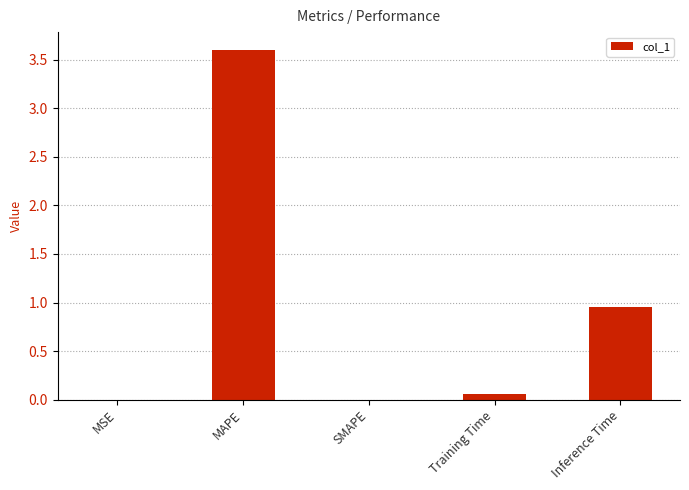

What is the sum of the values at MAPE and Inference Time?

4.6